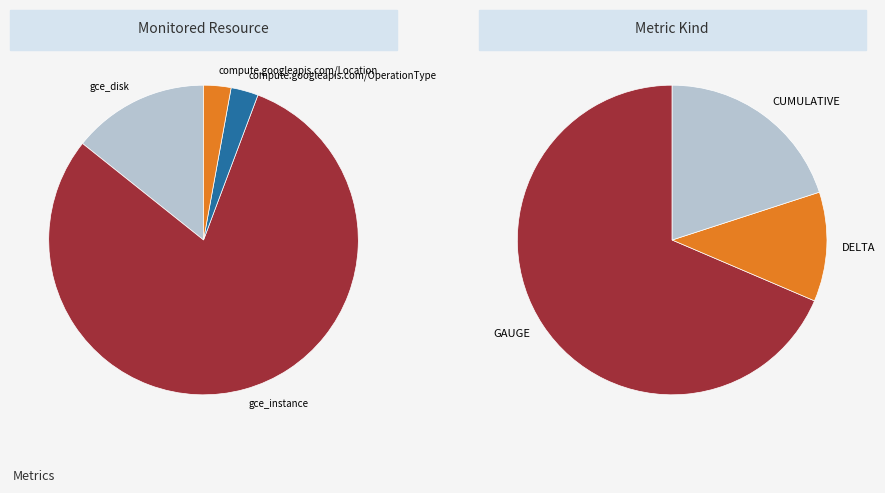

Which slice is the largest?

gce_instance